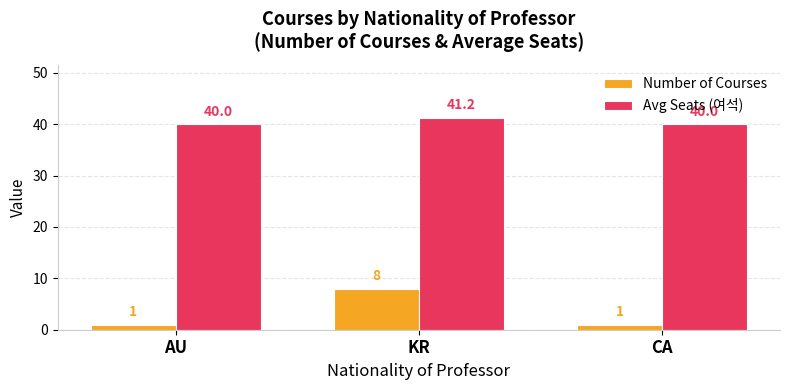

Which series has the largest range (max minus min)?

Number of Courses